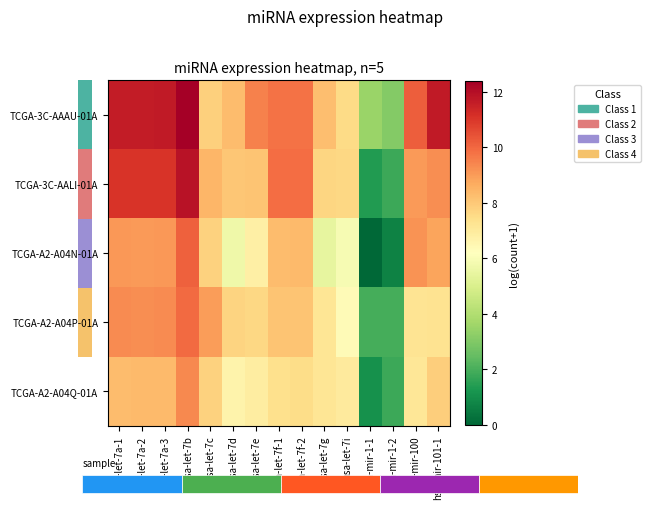

Which series changed the most between hsa-mir-1-2 and hsa-mir-100?

TCGA-A2-A04N-01A